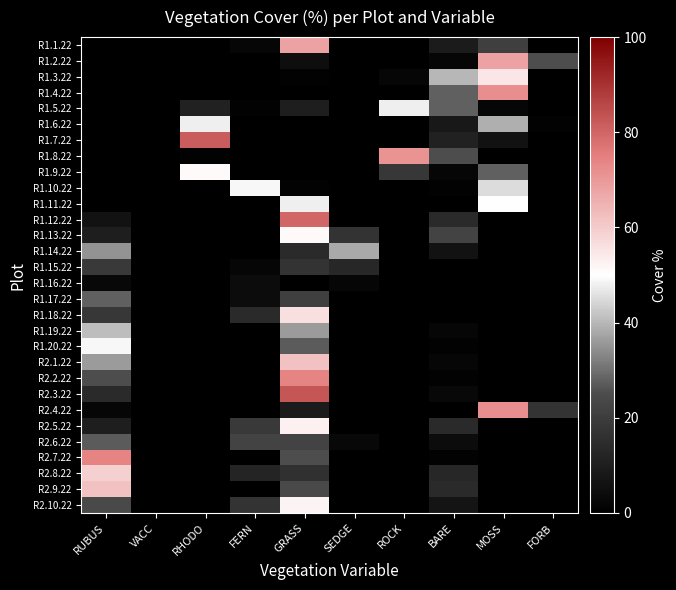

Which category has the lowest value across all series?

RUBUS